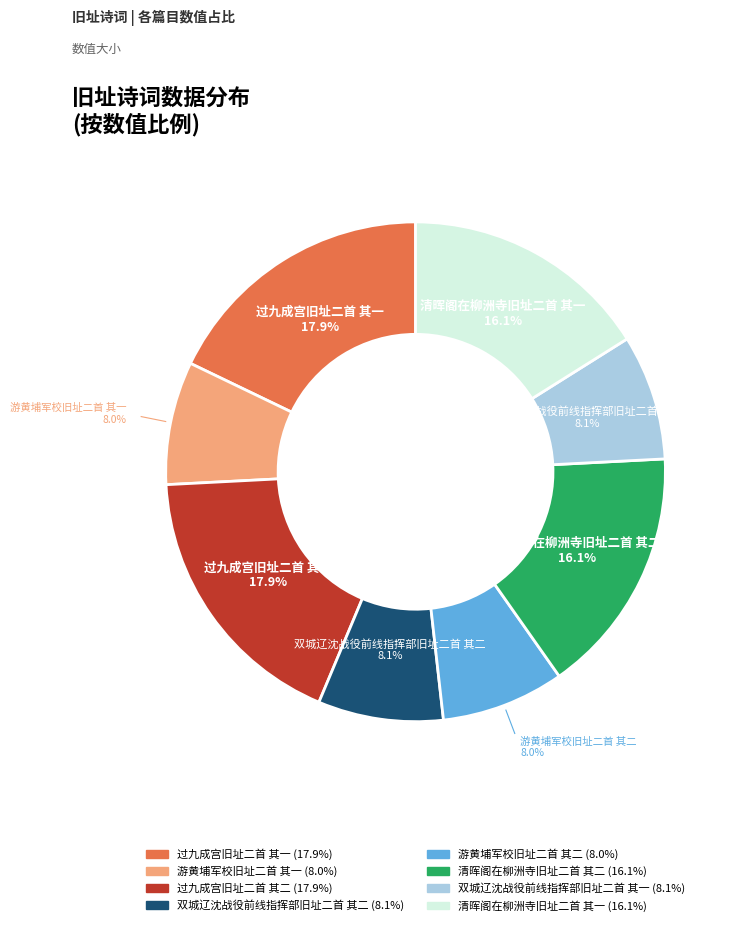

How many segments does this pie chart have?

8